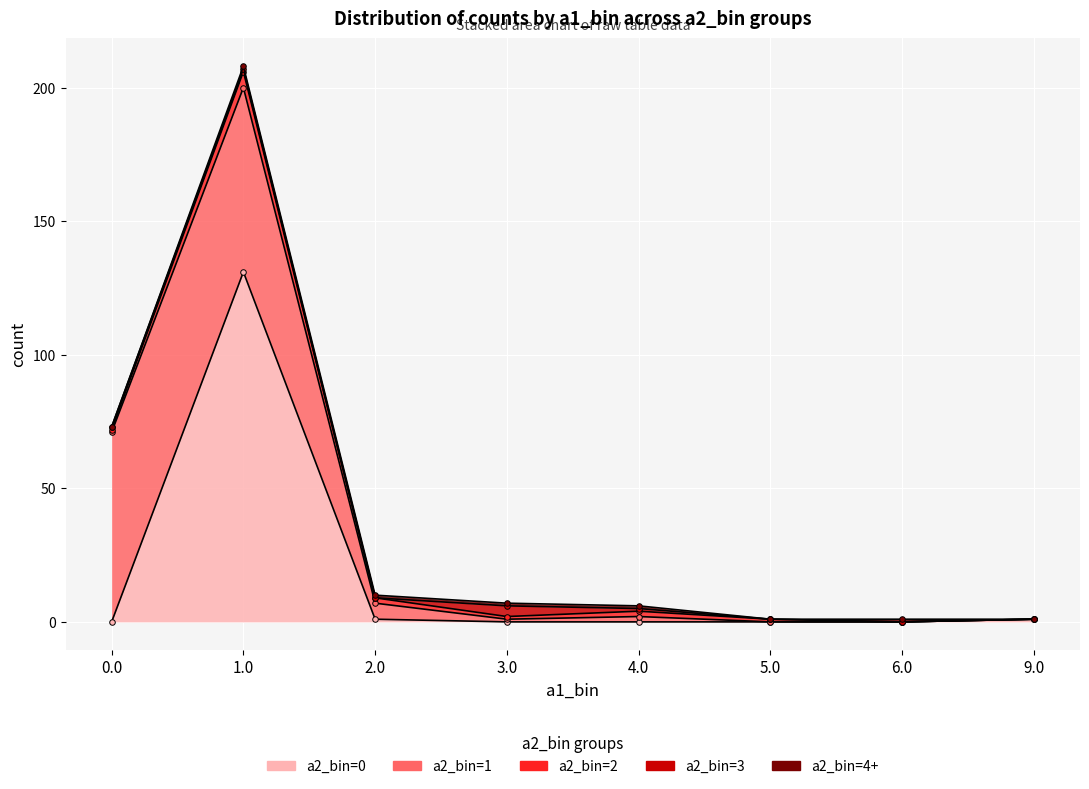

What position from the right is 4.0?

4